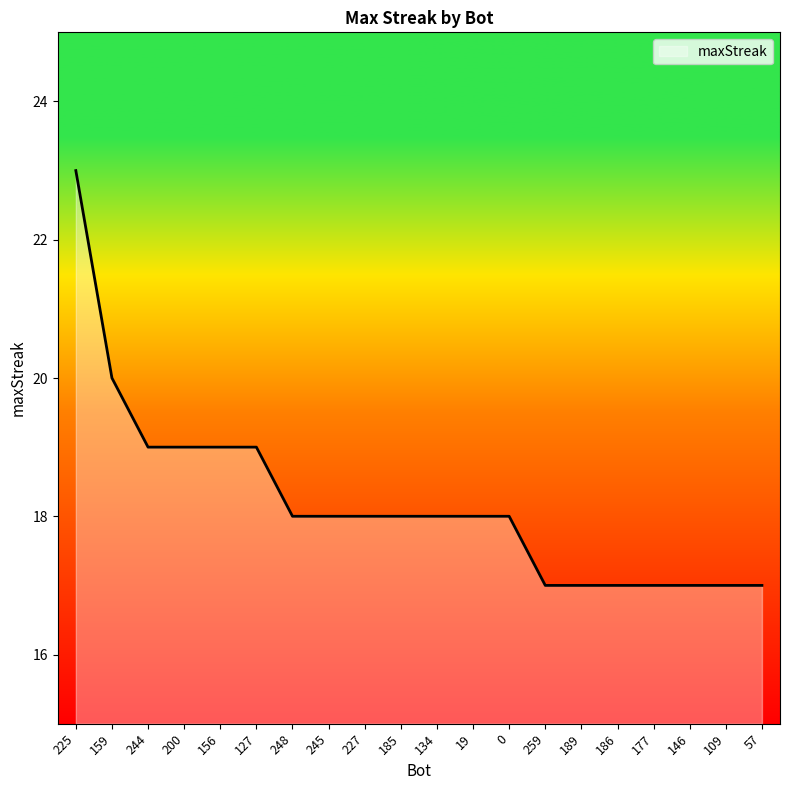

Reading left to right, extract all data points from this chart.

225=23	159=20	244=19	200=19	156=19	127=19	248=18	245=18	227=18	185=18	134=18	19=18	0=18	259=17	189=17	186=17	177=17	146=17	109=17	57=17